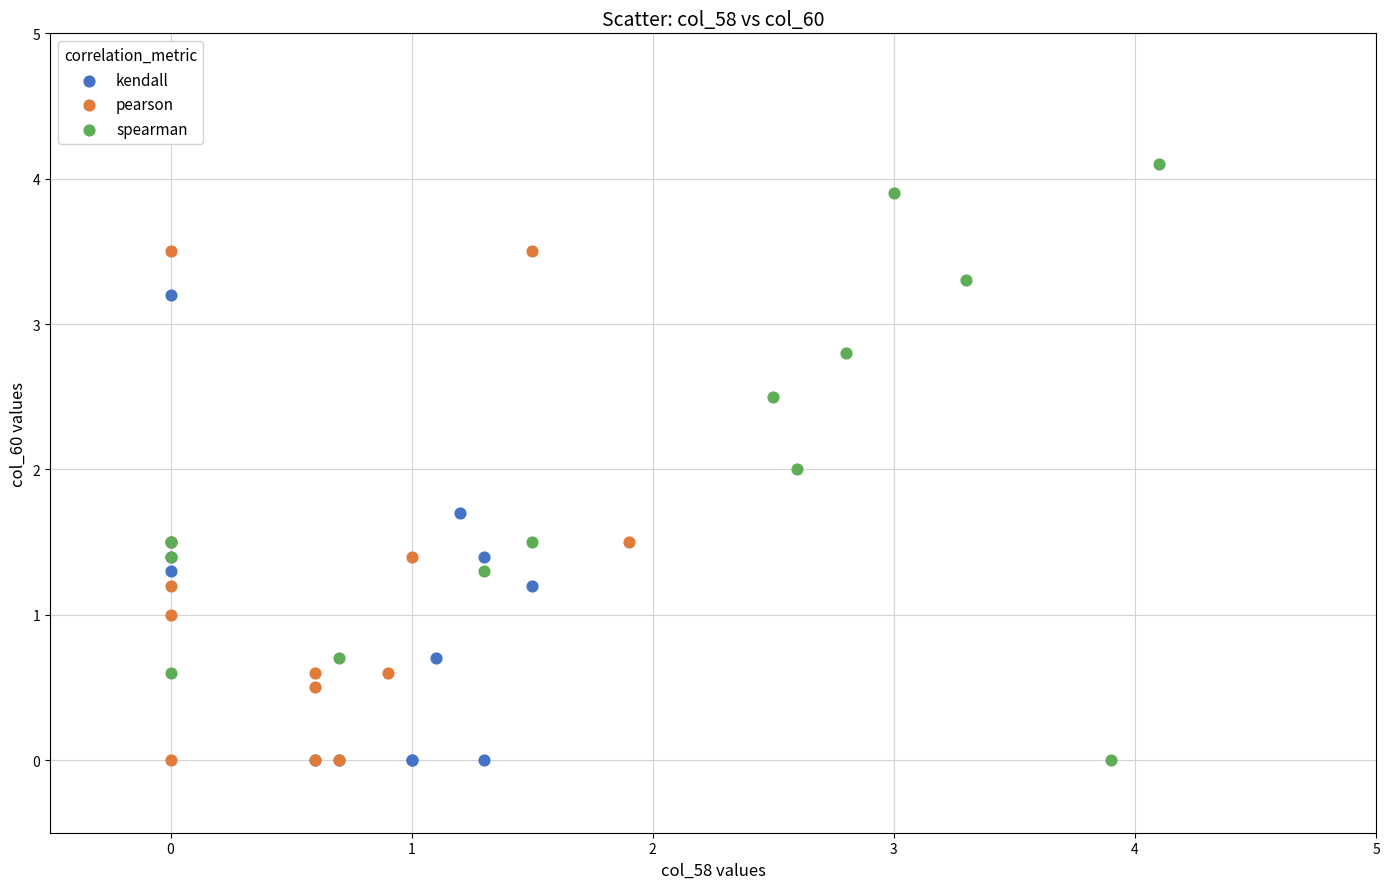

Which series has the largest Y range (max minus min)?

spearman